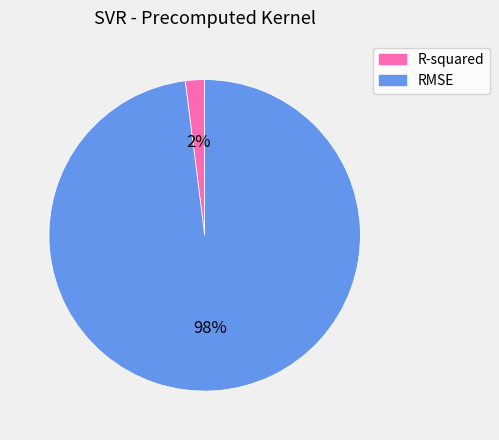

How many segments does this pie chart have?

2